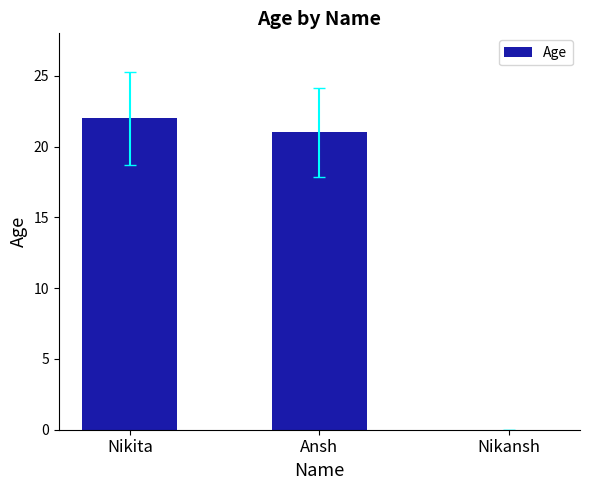

What is the sum of the values at Nikansh and Nikita?

22